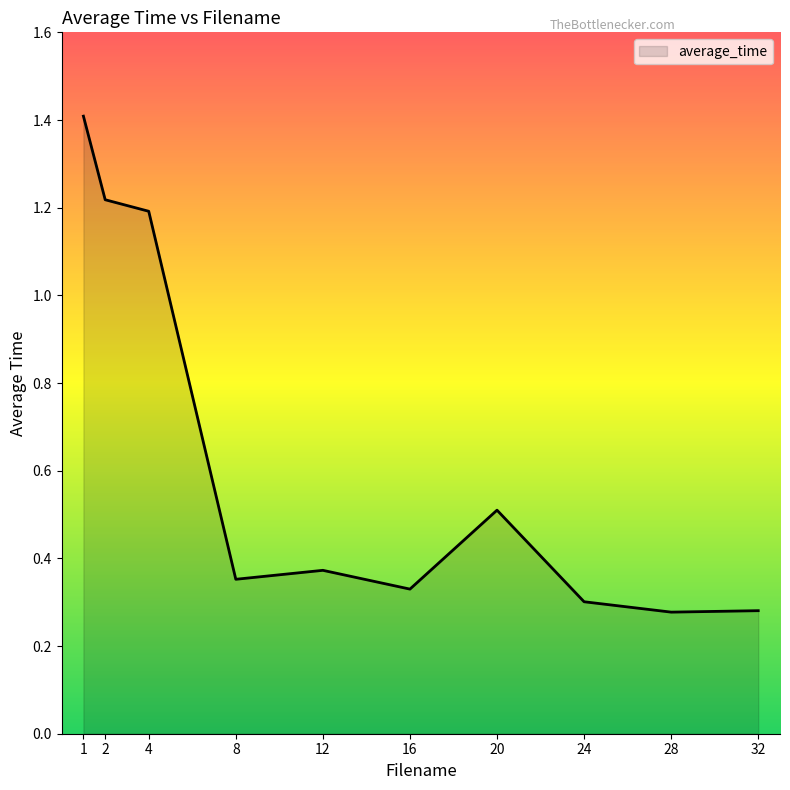

What is the change in value from 8 to 20?

+0.2